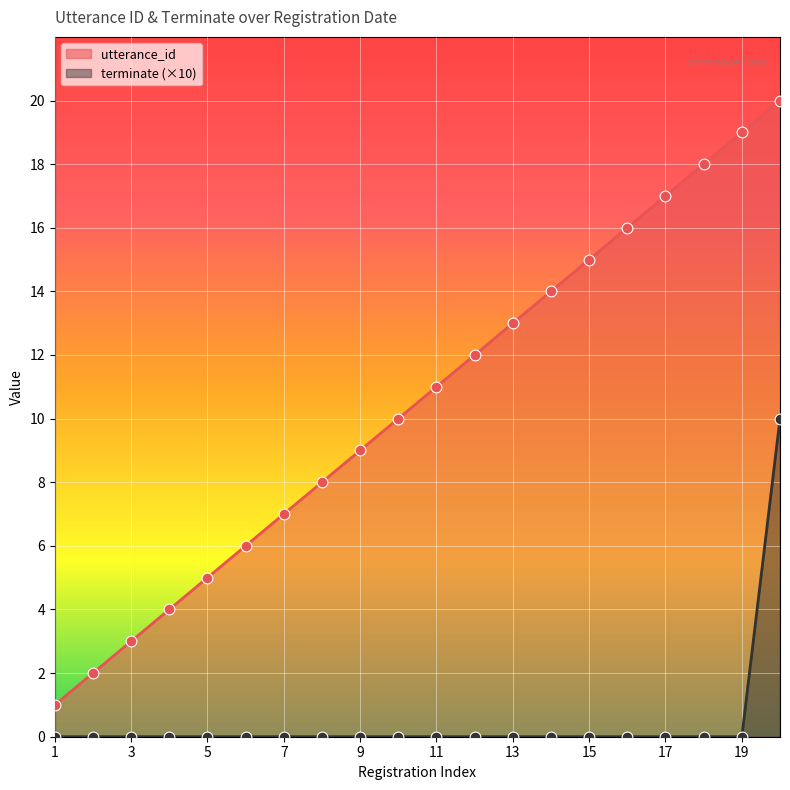

What are all the series names shown in the legend?

utterance_id, terminate (×10)